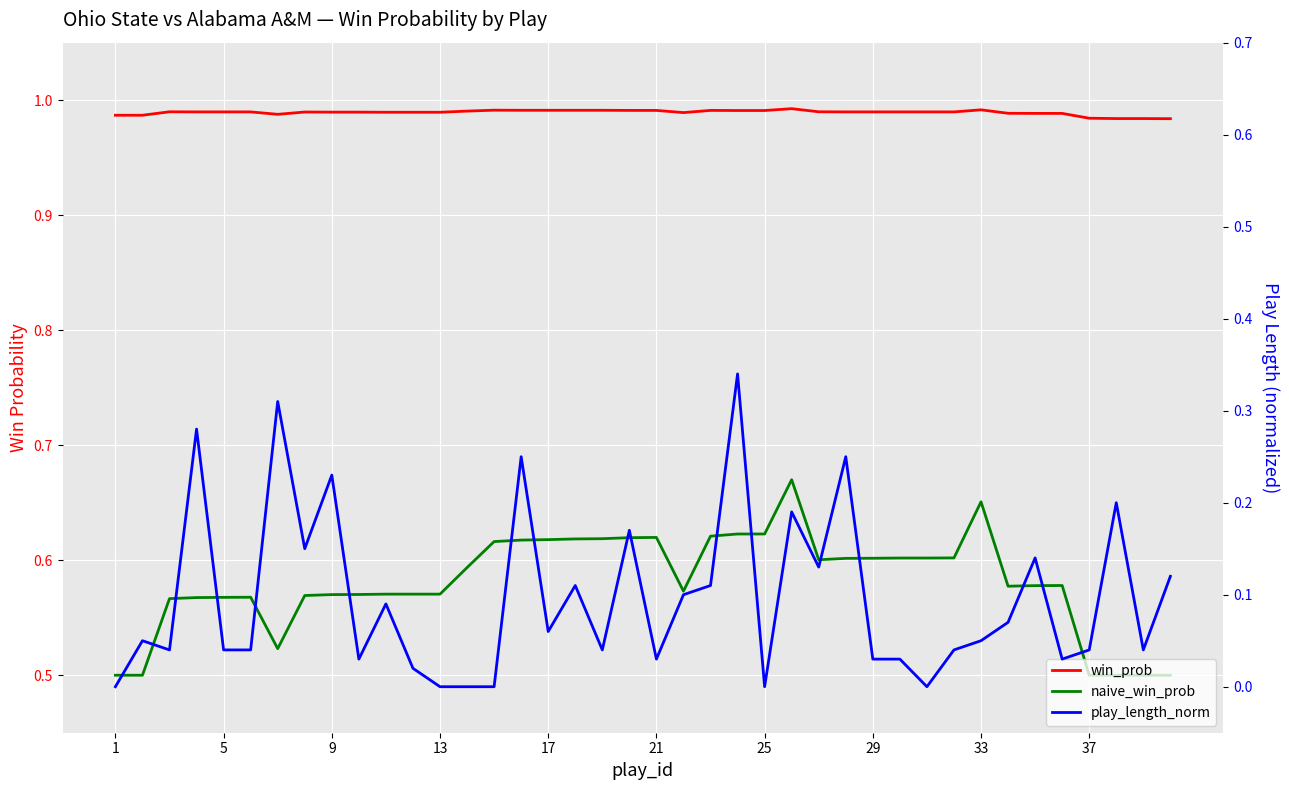

Which series has the largest total across all categories?

win_prob